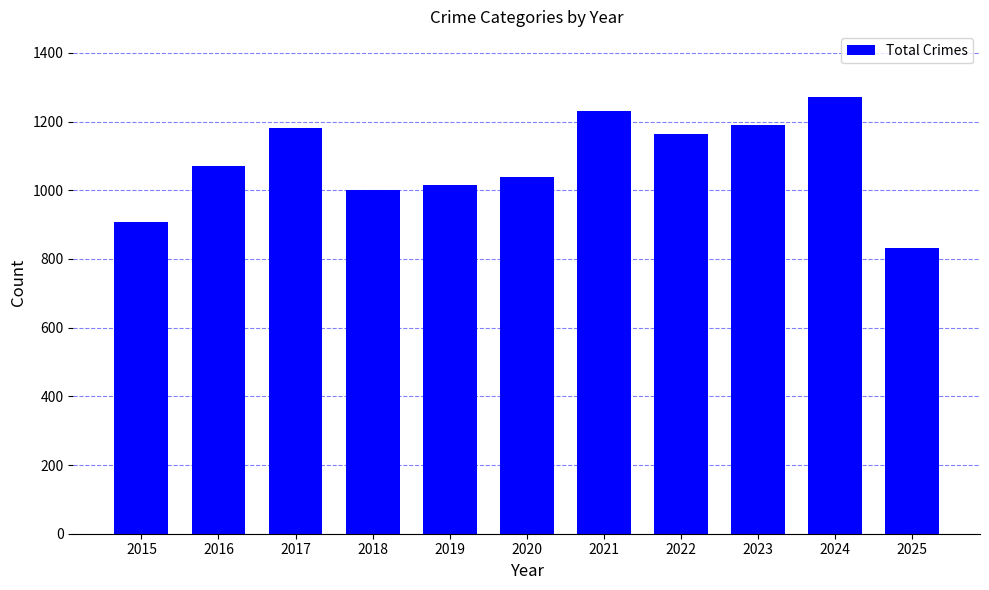

What is the difference between the maximum and minimum values?

440